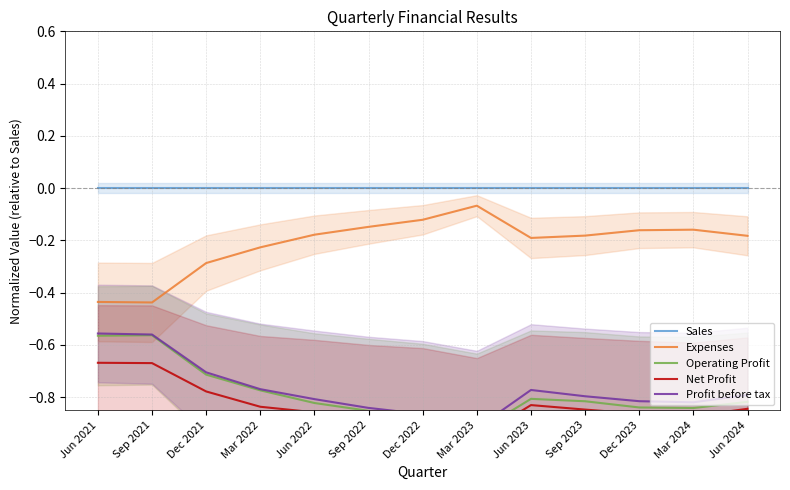

Reading right to left, list all the values displayed in this chart.

Sales: Jun 2024=0.0	Mar 2024=0.0	Dec 2023=0.0	Sep 2023=0.0	Jun 2023=0.0	Mar 2023=0.0	Dec 2022=0.0	Sep 2022=0.0	Jun 2022=0.0	Mar 2022=0.0	Dec 2021=0.0	Sep 2021=0.0	Jun 2021=0.0
Expenses: Jun 2024=-0.2	Mar 2024=-0.2	Dec 2023=-0.2	Sep 2023=-0.2	Jun 2023=-0.2	Mar 2023=-0.1	Dec 2022=-0.1	Sep 2022=-0.1	Jun 2022=-0.2	Mar 2022=-0.2	Dec 2021=-0.3	Sep 2021=-0.4	Jun 2021=-0.4
Operating Profit: Jun 2024=-0.8	Mar 2024=-0.8	Dec 2023=-0.8	Sep 2023=-0.8	Jun 2023=-0.8	Mar 2023=-0.9	Dec 2022=-0.9	Sep 2022=-0.9	Jun 2022=-0.8	Mar 2022=-0.8	Dec 2021=-0.7	Sep 2021=-0.6	Jun 2021=-0.6
Net Profit: Jun 2024=-0.8	Mar 2024=-0.9	Dec 2023=-0.9	Sep 2023=-0.8	Jun 2023=-0.8	Mar 2023=-1.0	Dec 2022=-0.9	Sep 2022=-0.9	Jun 2022=-0.9	Mar 2022=-0.8	Dec 2021=-0.8	Sep 2021=-0.7	Jun 2021=-0.7
Profit before tax: Jun 2024=-0.8	Mar 2024=-0.8	Dec 2023=-0.8	Sep 2023=-0.8	Jun 2023=-0.8	Mar 2023=-0.9	Dec 2022=-0.9	Sep 2022=-0.8	Jun 2022=-0.8	Mar 2022=-0.8	Dec 2021=-0.7	Sep 2021=-0.6	Jun 2021=-0.6